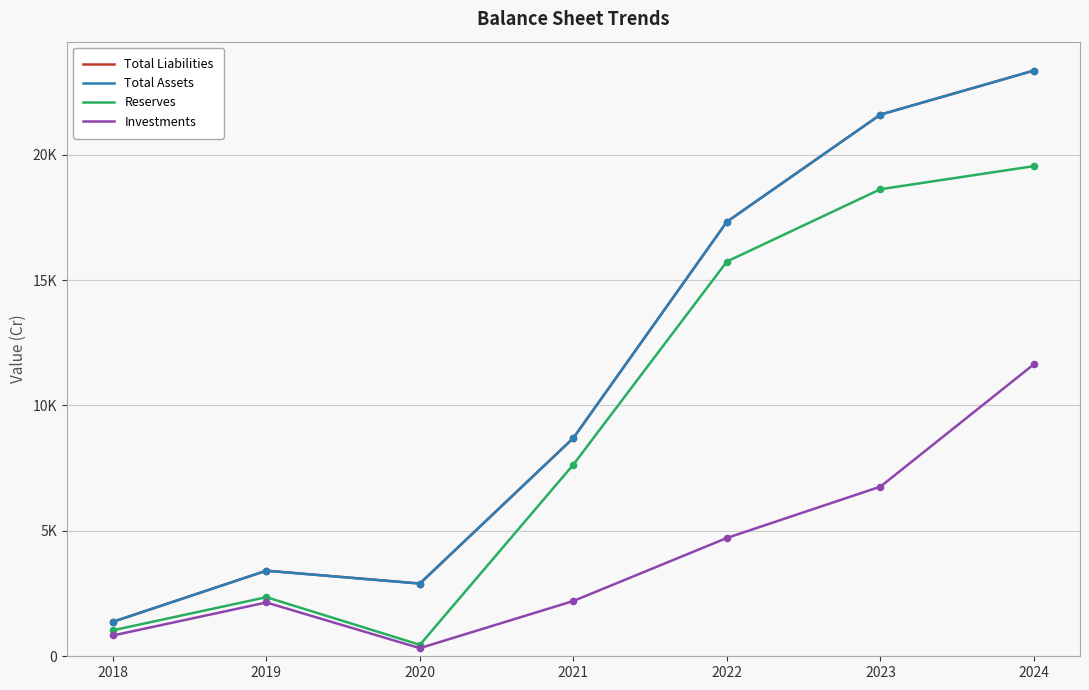

What is the total value across all series at 2019?

11327